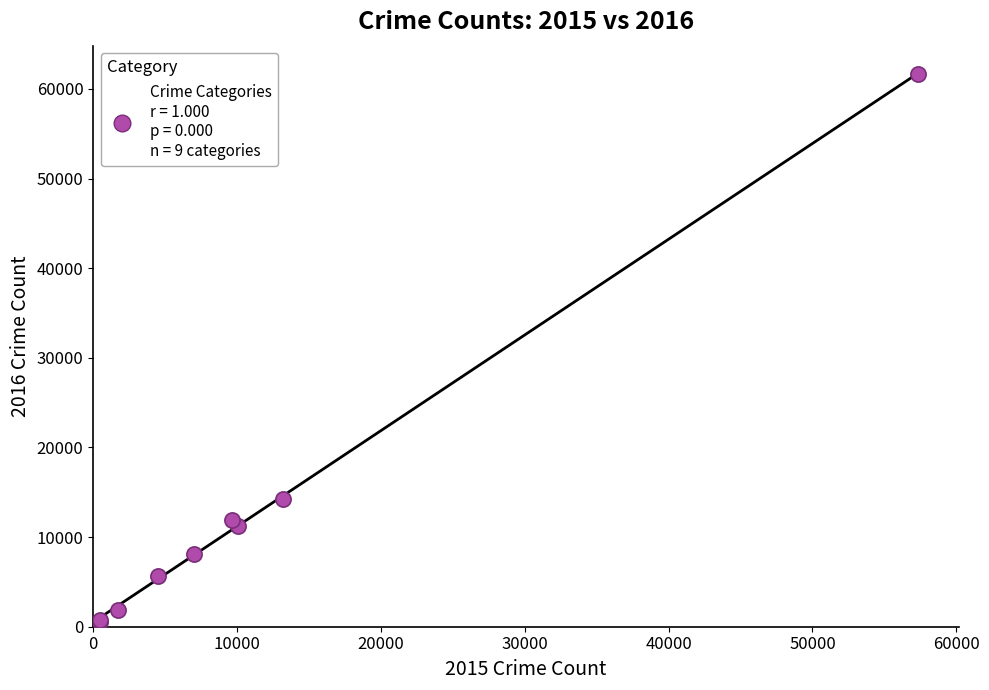

What Y value in the scatter plot is closest to 31069?

14289